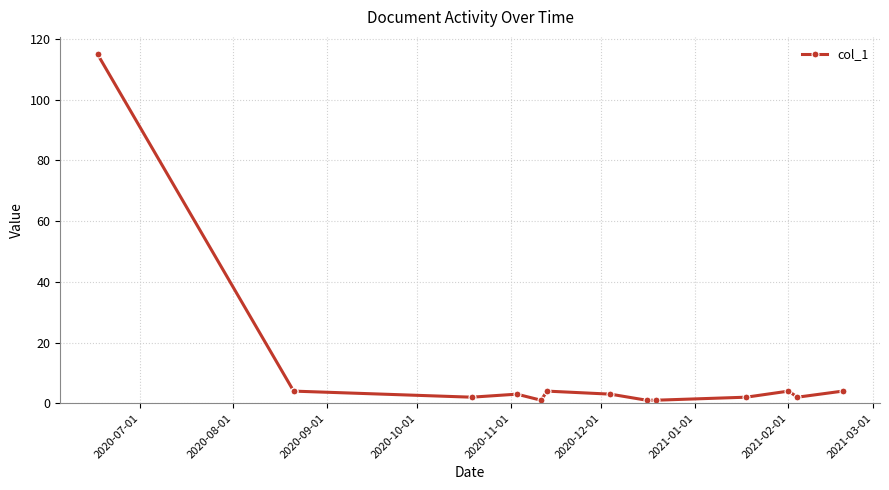

How many lines are shown in the chart?

1